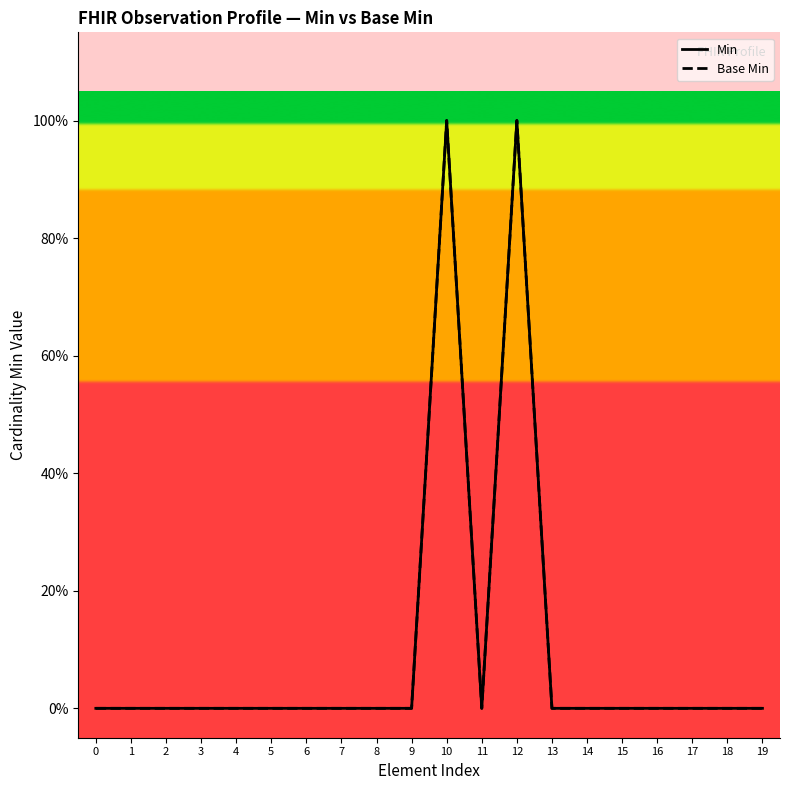

True or false: Base Min and Min intersect in this chart.

False